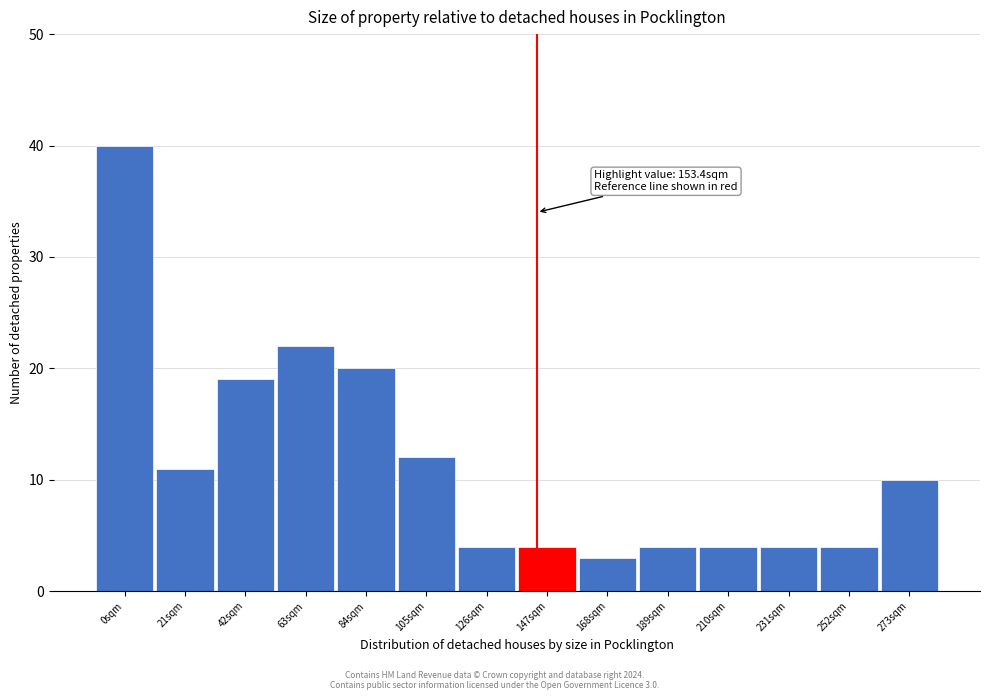

Reading left to right, transcribe all the data shown in this chart.

0sqm=40	21sqm=11	42sqm=19	63sqm=22	84sqm=20	105sqm=12	126sqm=4	147sqm=4	168sqm=3	189sqm=4	210sqm=4	231sqm=4	252sqm=4	273sqm=10